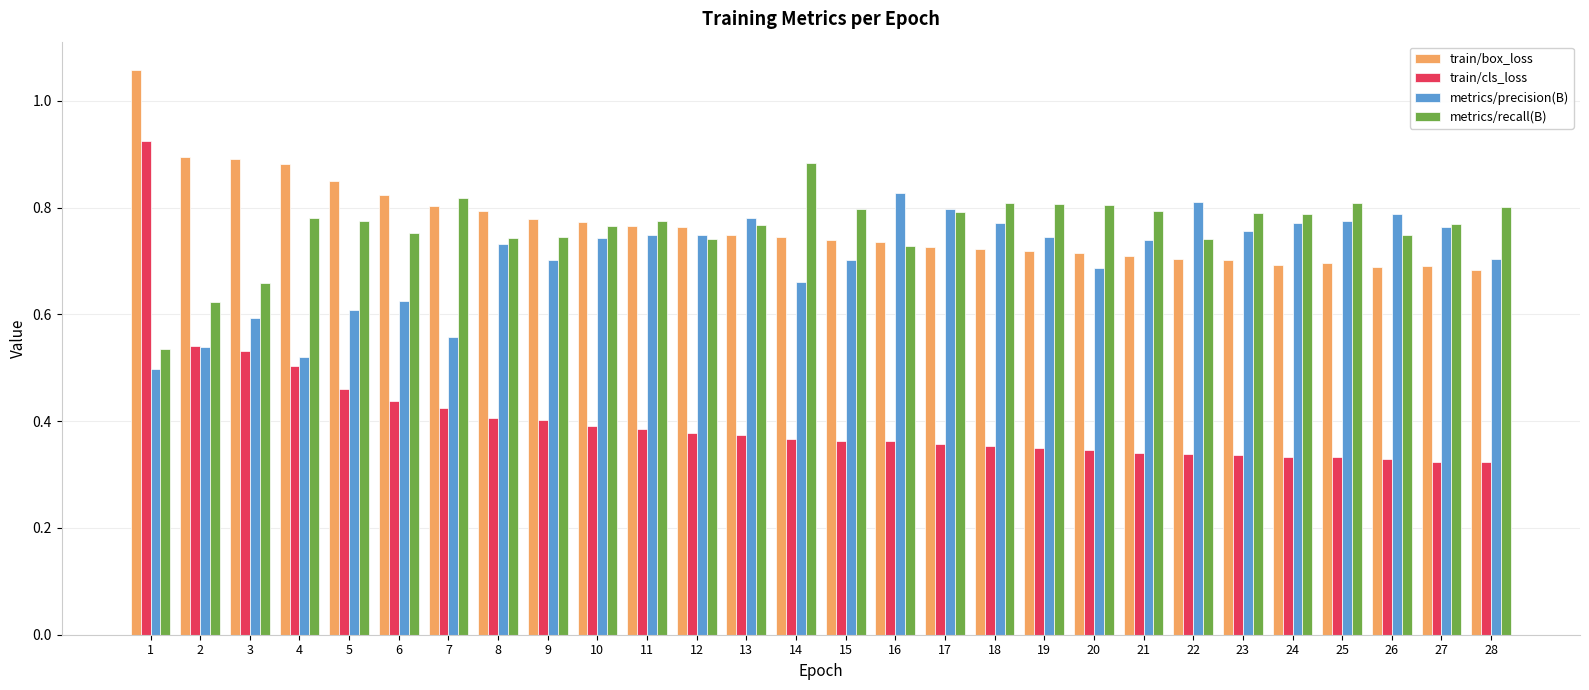

At how many categories does at least one series exceed 0?

28